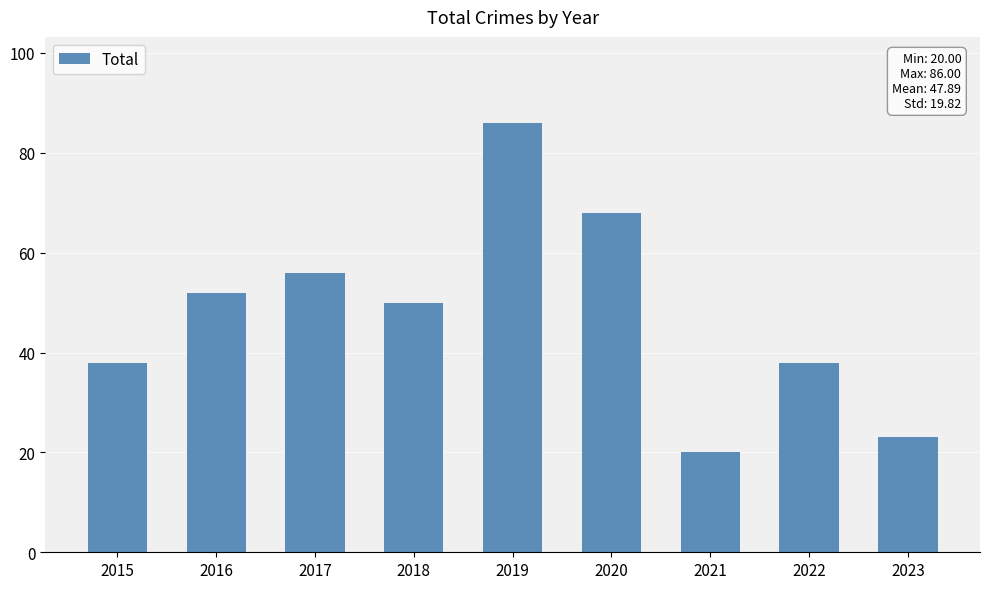

What is the value of the 5th bar from the left?

86